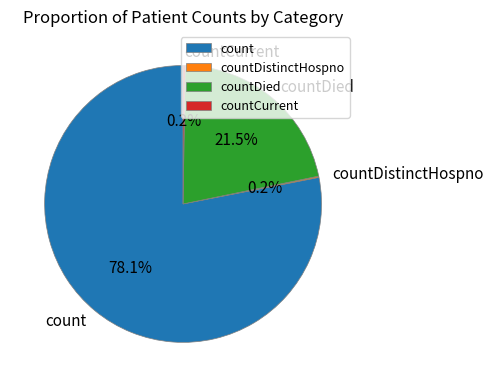

Does any single category account for the majority?

Yes